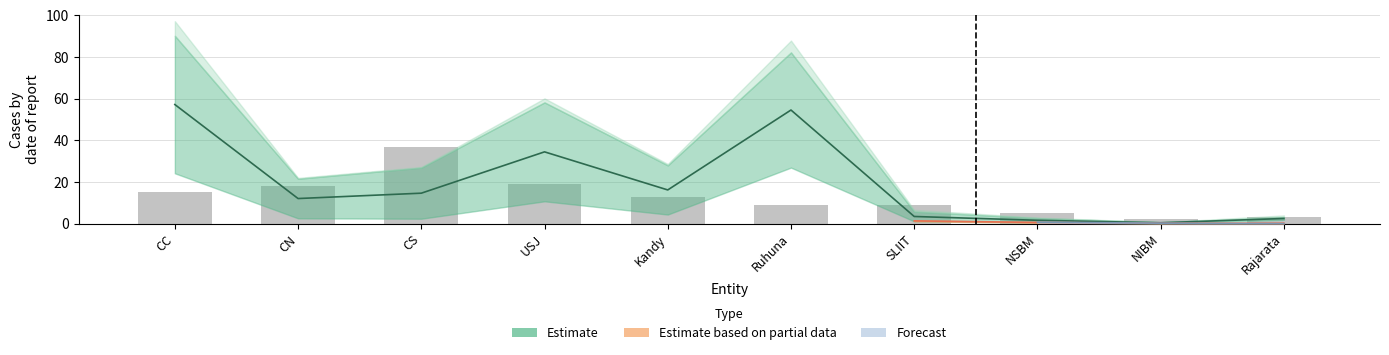

Rank the categories by value from lowest to highest.

NIBM, Rajarata, NSBM, Ruhuna, SLIIT, Kandy, CC, CN, USJ, CS